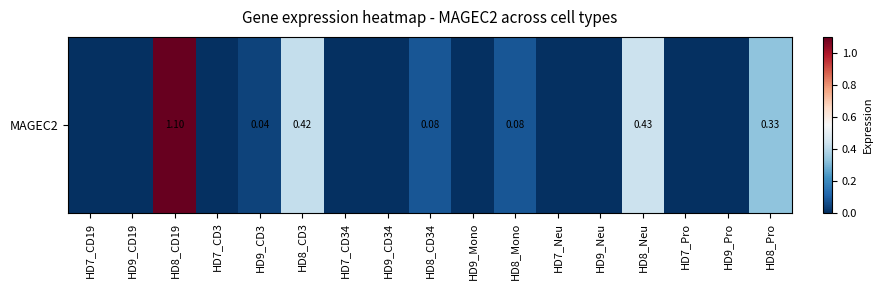

How many categories are shown in the chart?

17